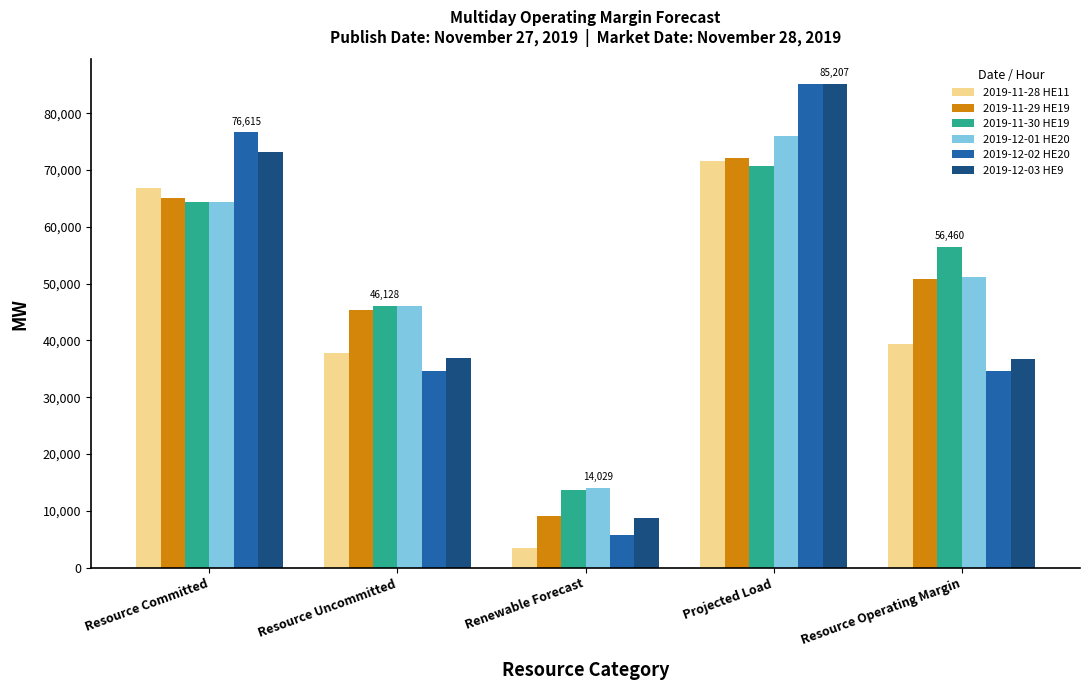

Read the 2019-12-02 HE20 value at Renewable Forecast.

5756.0